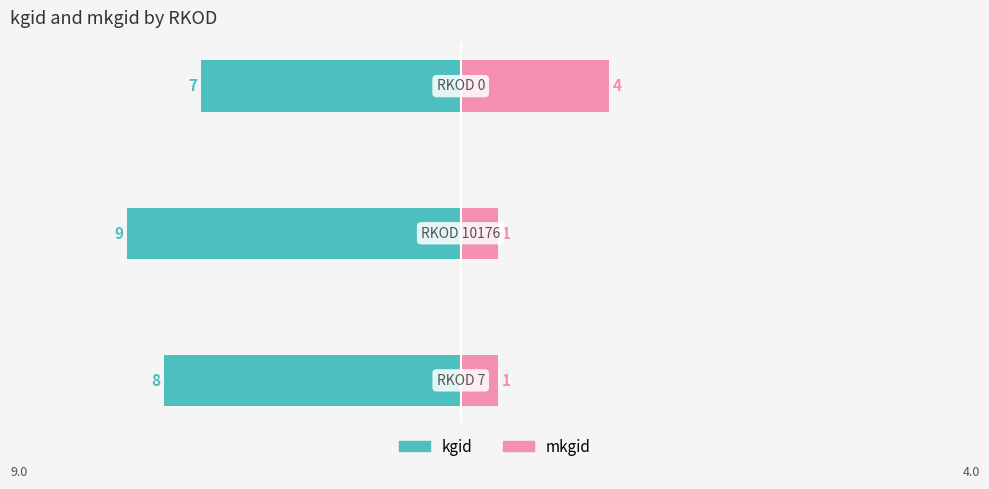

Reading left to right, extract all data points from this chart.

kgid: 0=-8	1=-9	2=-7
mkgid: 0=1	1=1	2=4